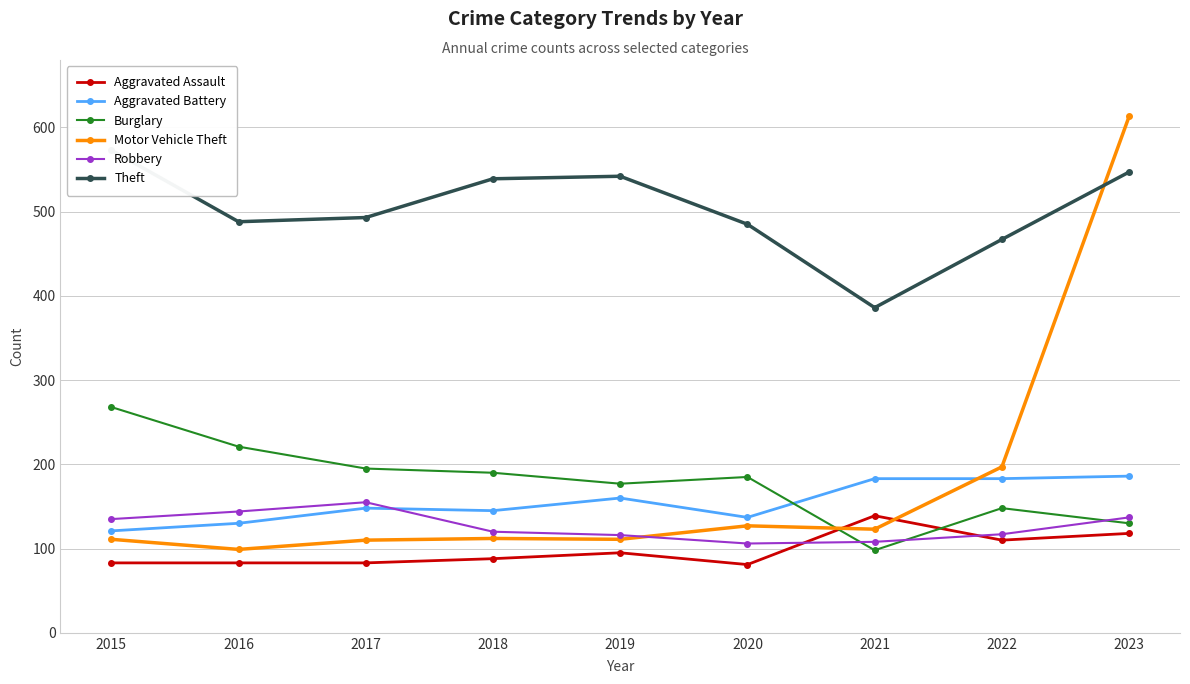

Count the number of categories in the chart.

9